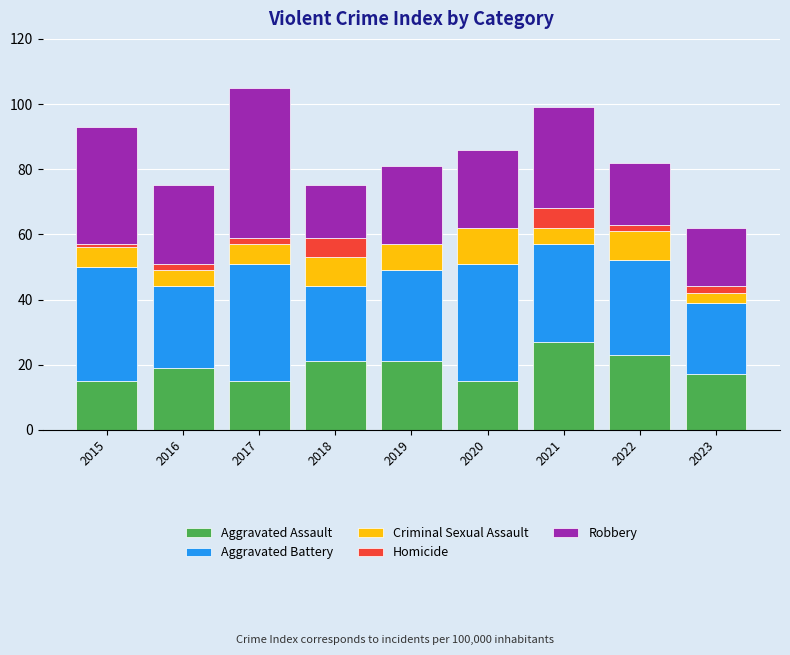

What is the highest value of the Aggravated Assault series?

27